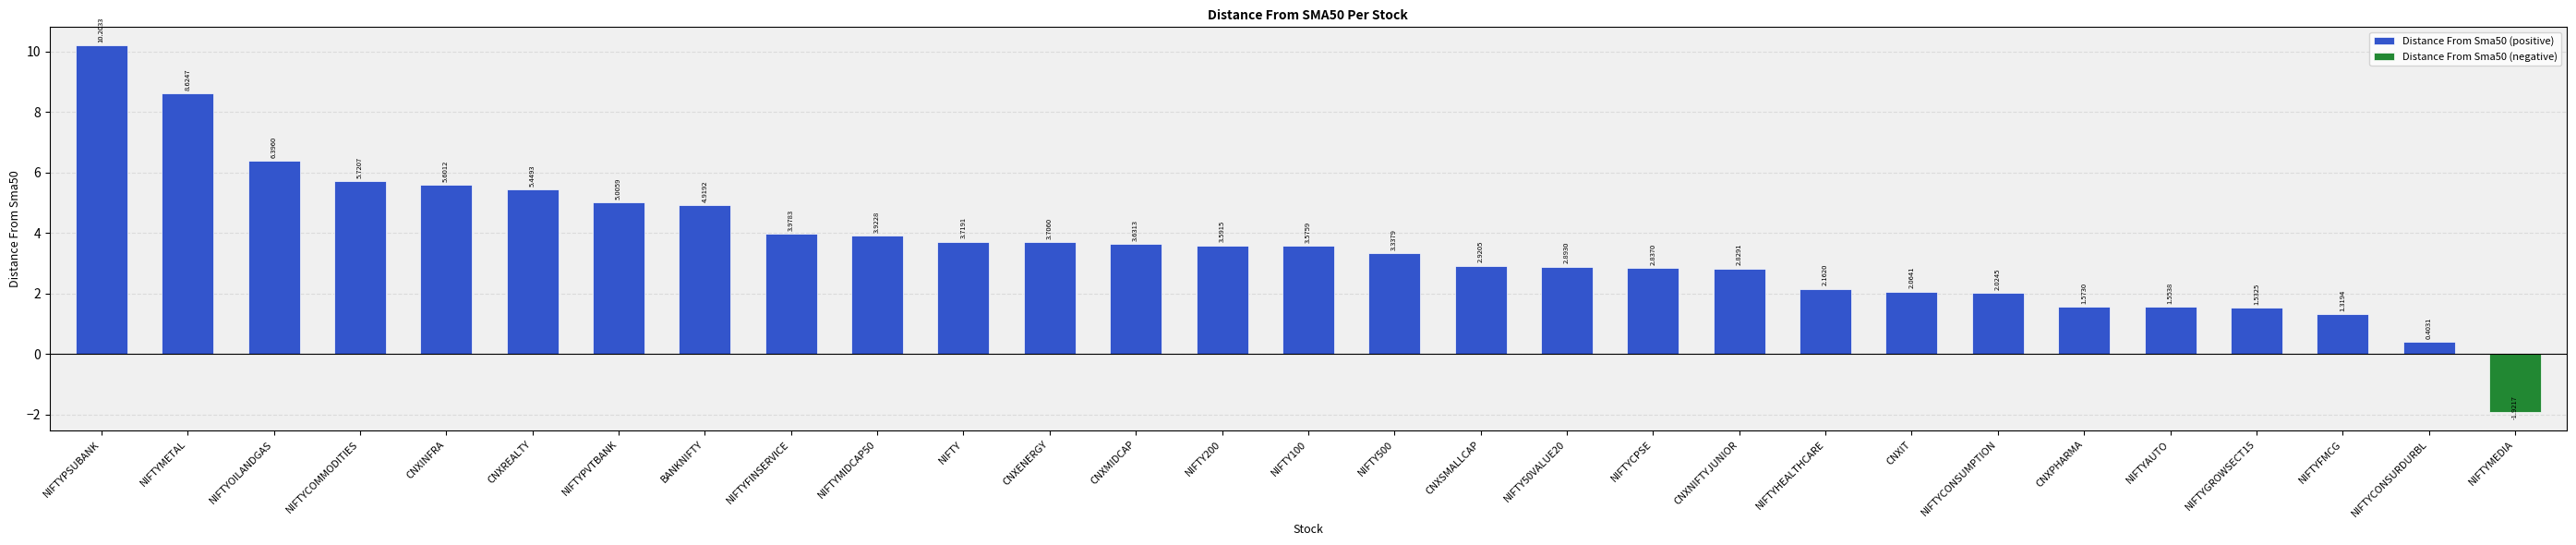

Are the bars horizontal?

No